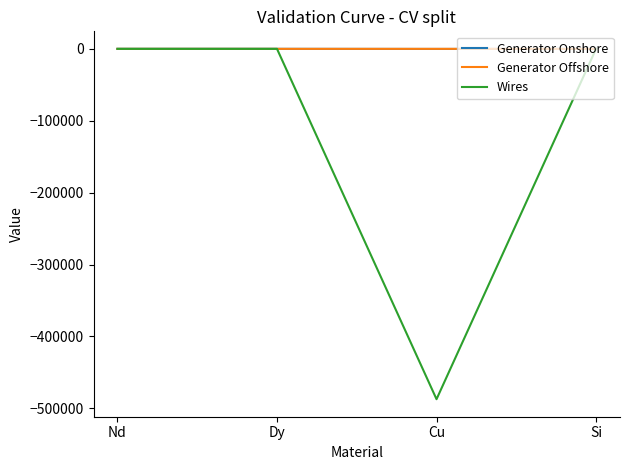

Between Dy and Cu, which series saw the biggest shift?

Wires